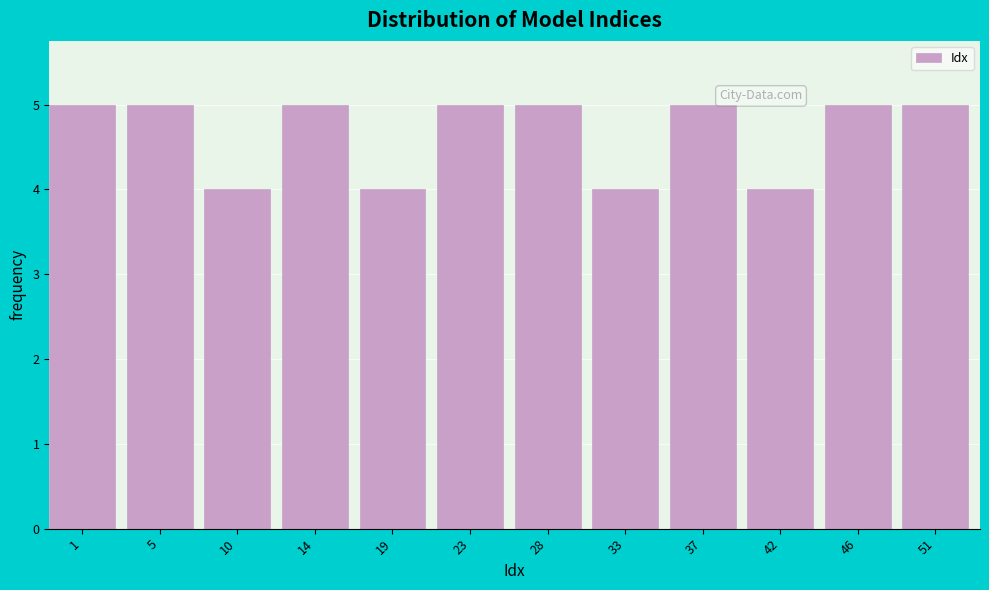

Reading left to right, extract all data points from this chart.

1=5	5=5	10=4	14=5	19=4	23=5	28=5	33=4	37=5	42=4	46=5	51=5